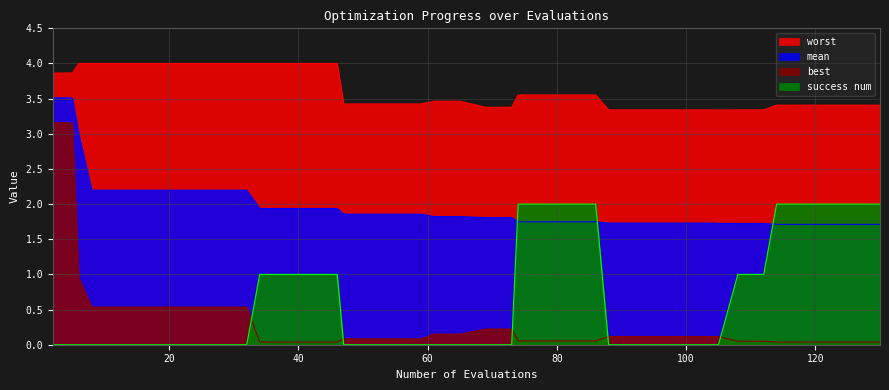

How many lines are shown in the chart?

4